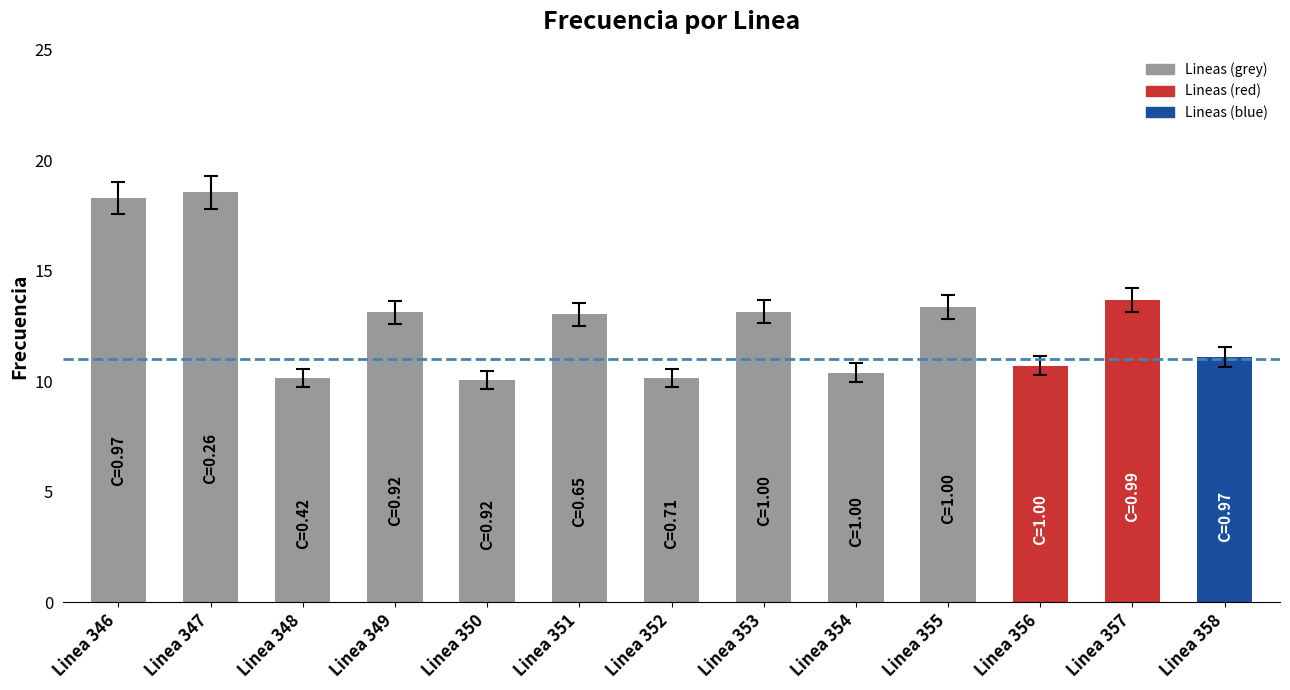

How many series are shown in this chart?

1